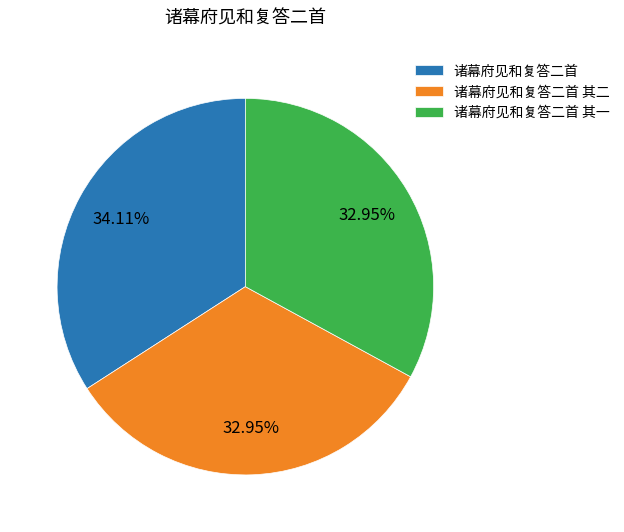

What percentage is the 诸幕府见和复答二首 其一 slice, to the nearest percent?

33%